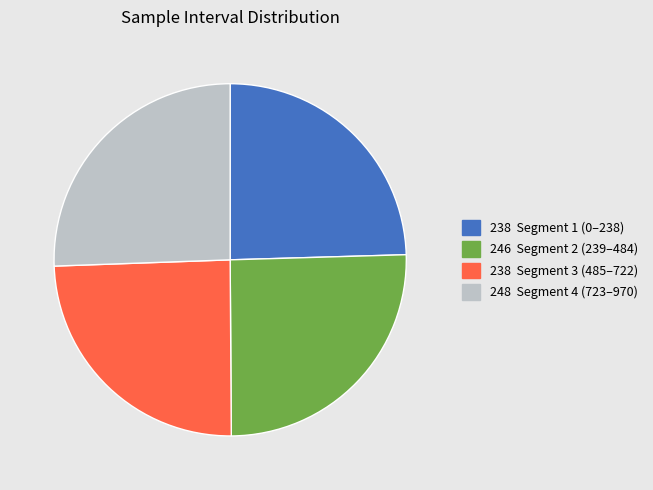

Is there a majority slice in this chart?

No